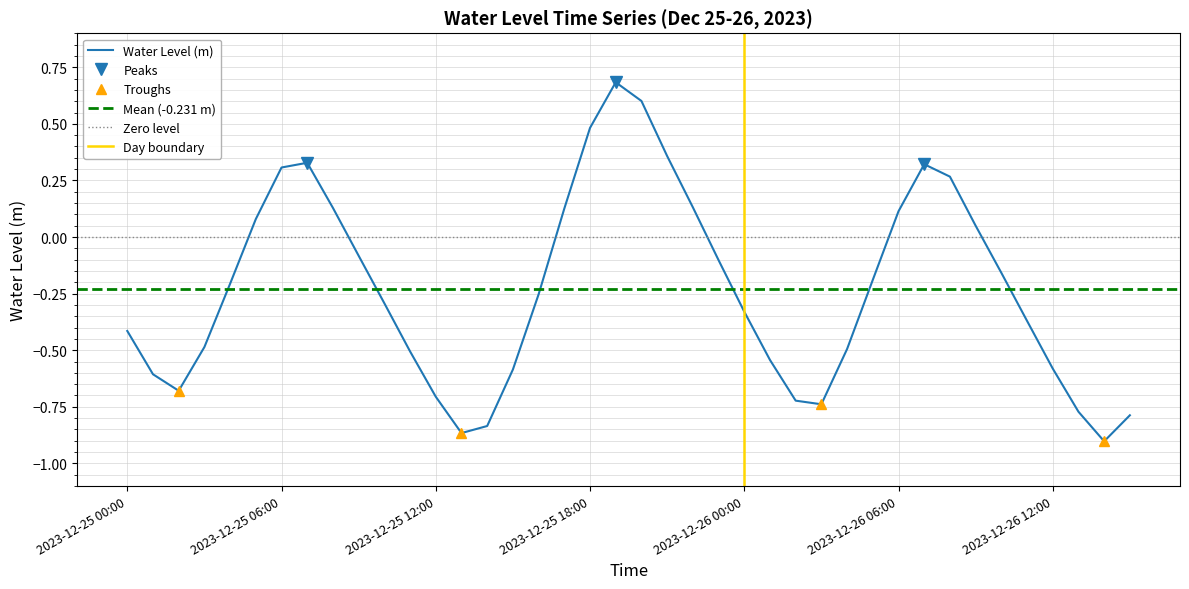

How many points are lower than both their immediate neighbors (excluding endpoints)?

4